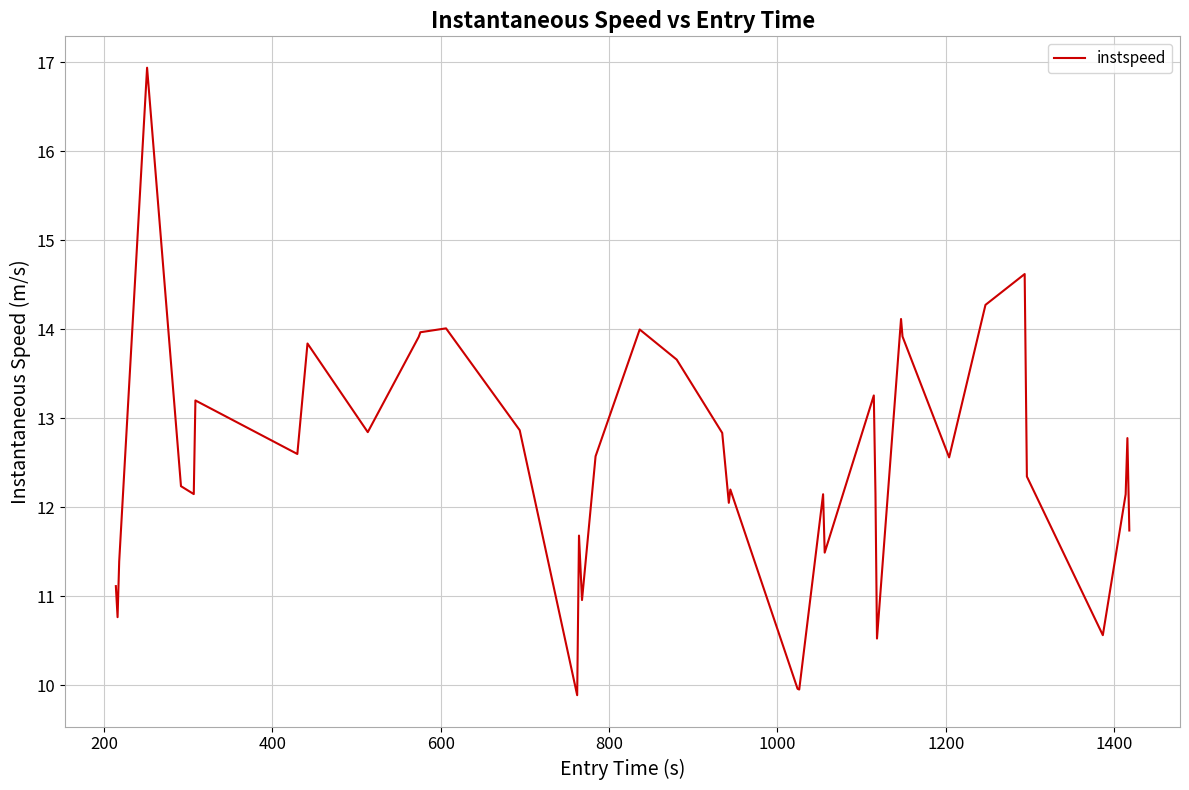

How many series are shown in this chart?

1